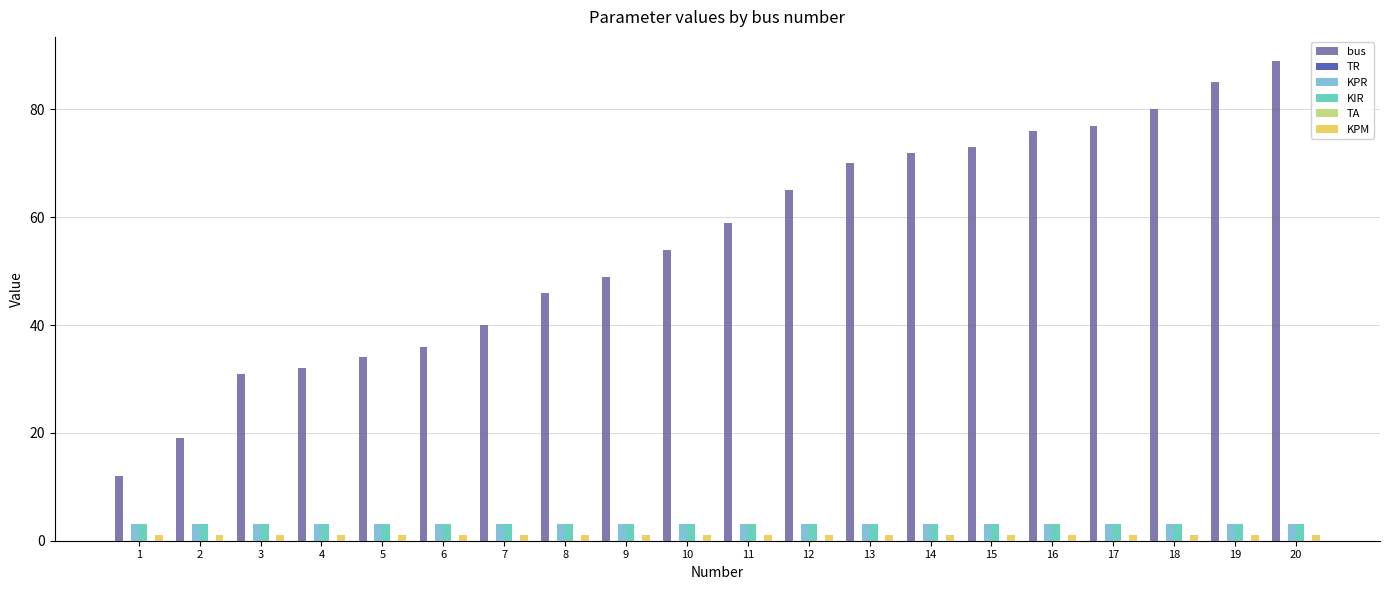

The KPM series shows 1.0 at 8. True or false?

True